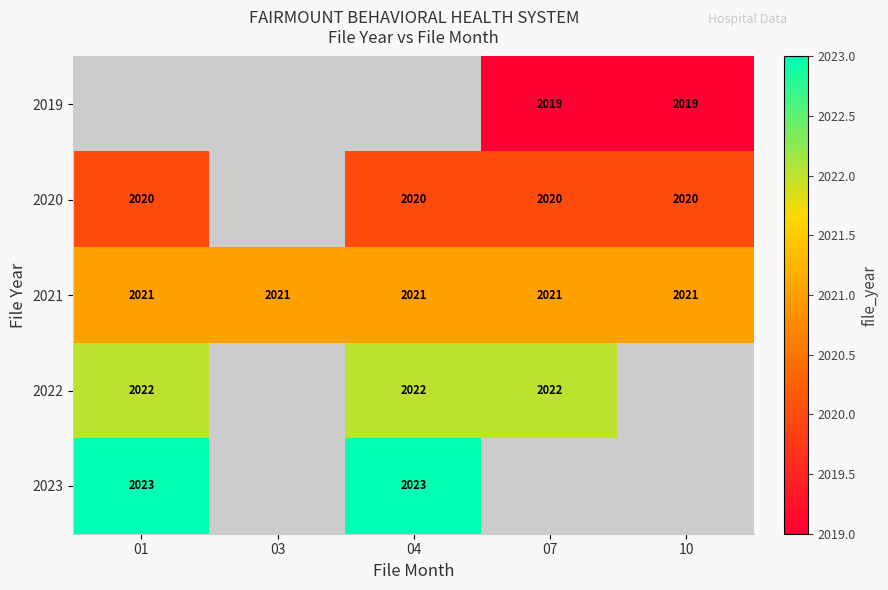

Read the 2021 value at 03.

2021